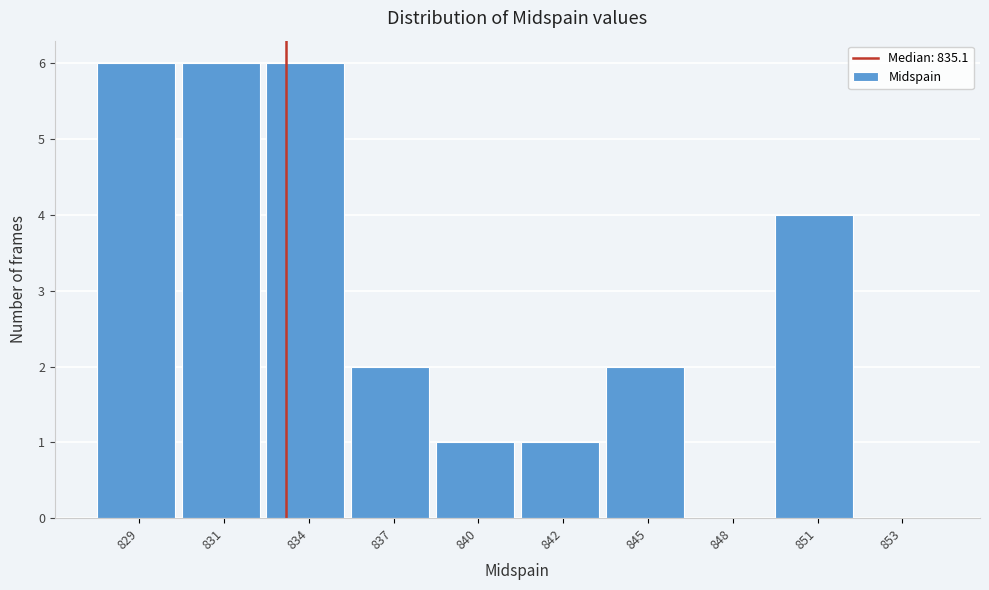

Reading left to right, list all the values displayed in this chart.

829=6	831=6	834=6	837=2	840=1	842=1	845=2	848=0	851=4	853=0